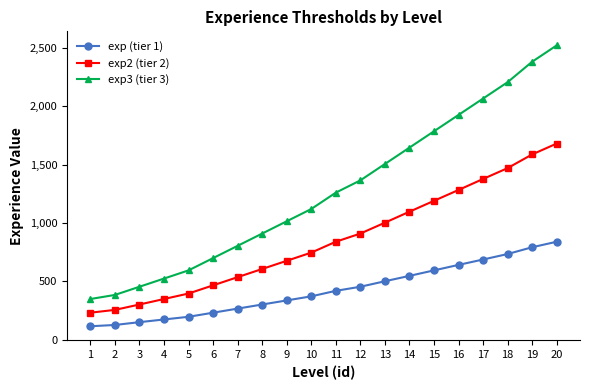

What is the spread (max minus min) of values at 15?

1190